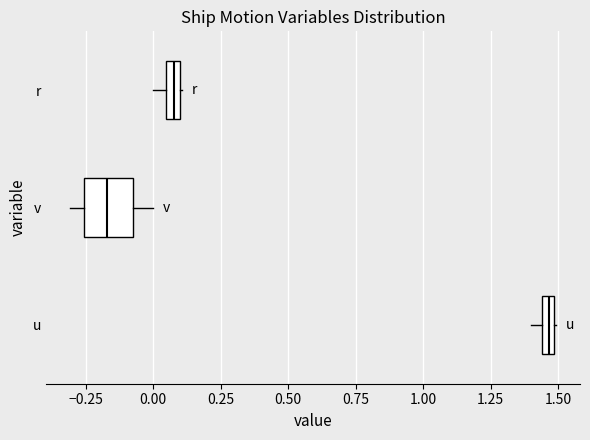

Where is the right edge of the box for r on the x-axis? The values are not printed on the chart, so give them approximately, as read against the axis.

0.10